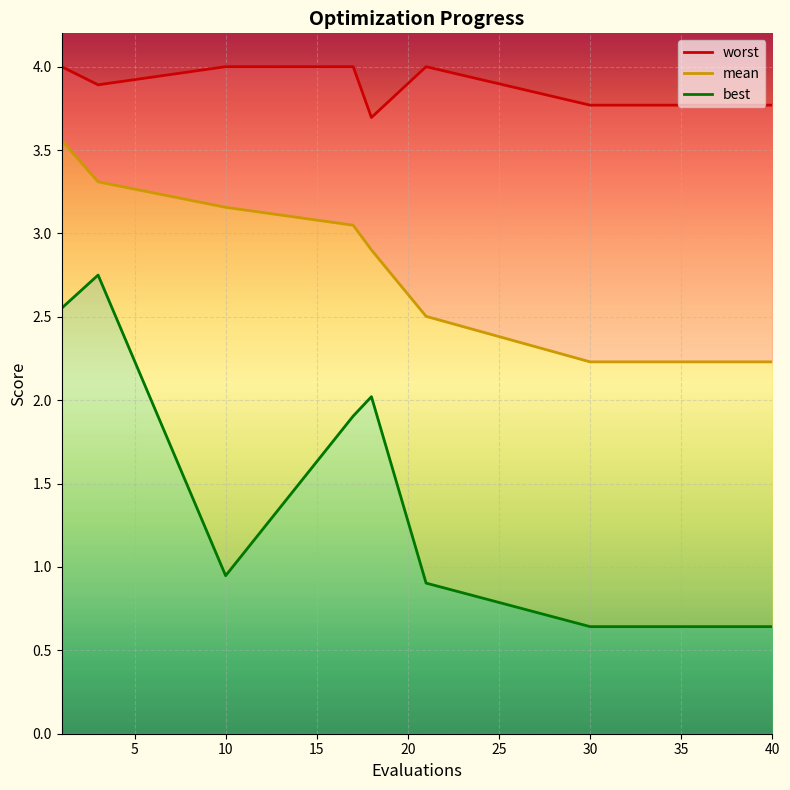

What is the greatest value displayed?

4.0